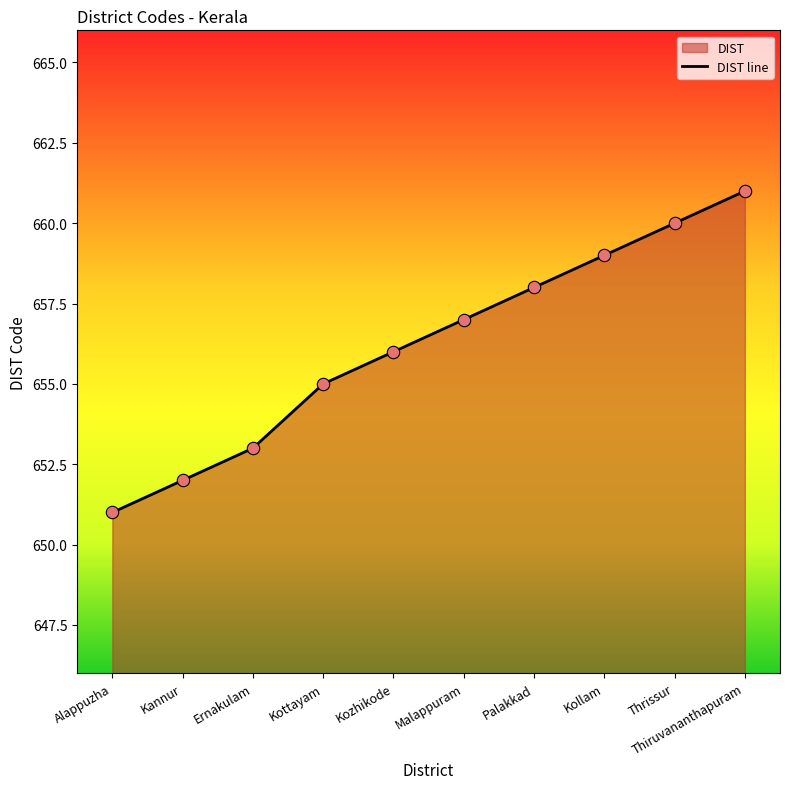

What is the ratio of the value at Alappuzha to the value at Kollam?

1.0